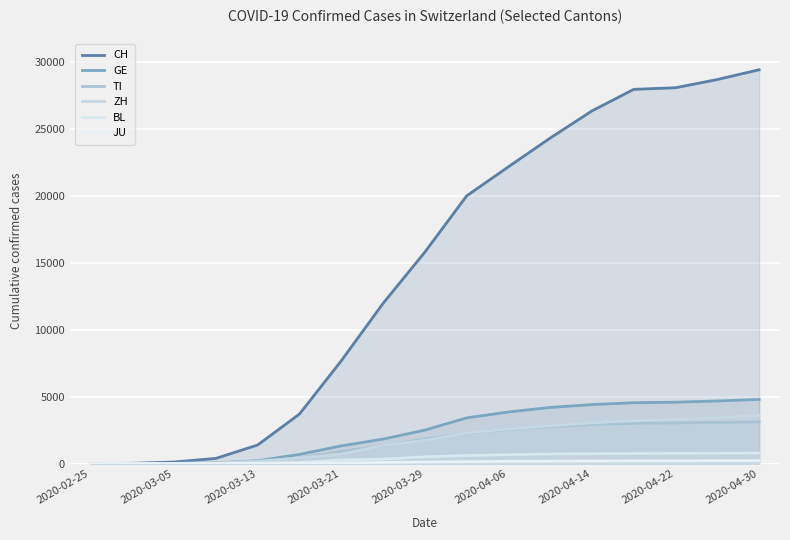

Which series has the largest total across all categories?

CH